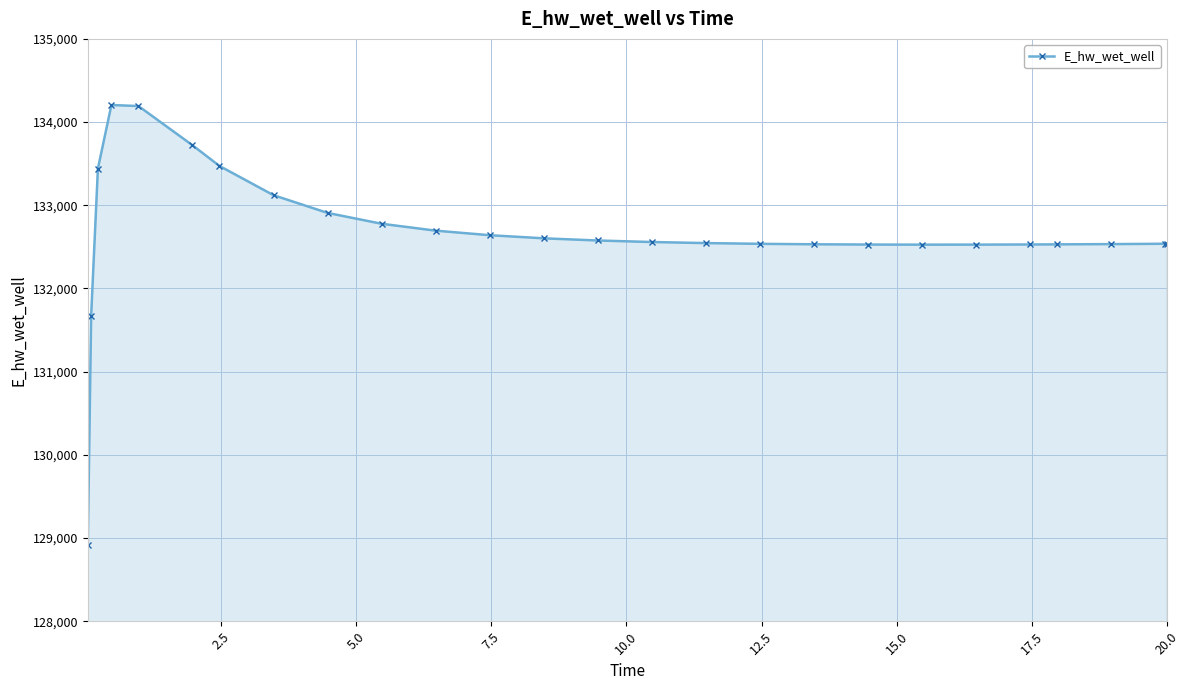

What is the greatest value displayed?

134204.9